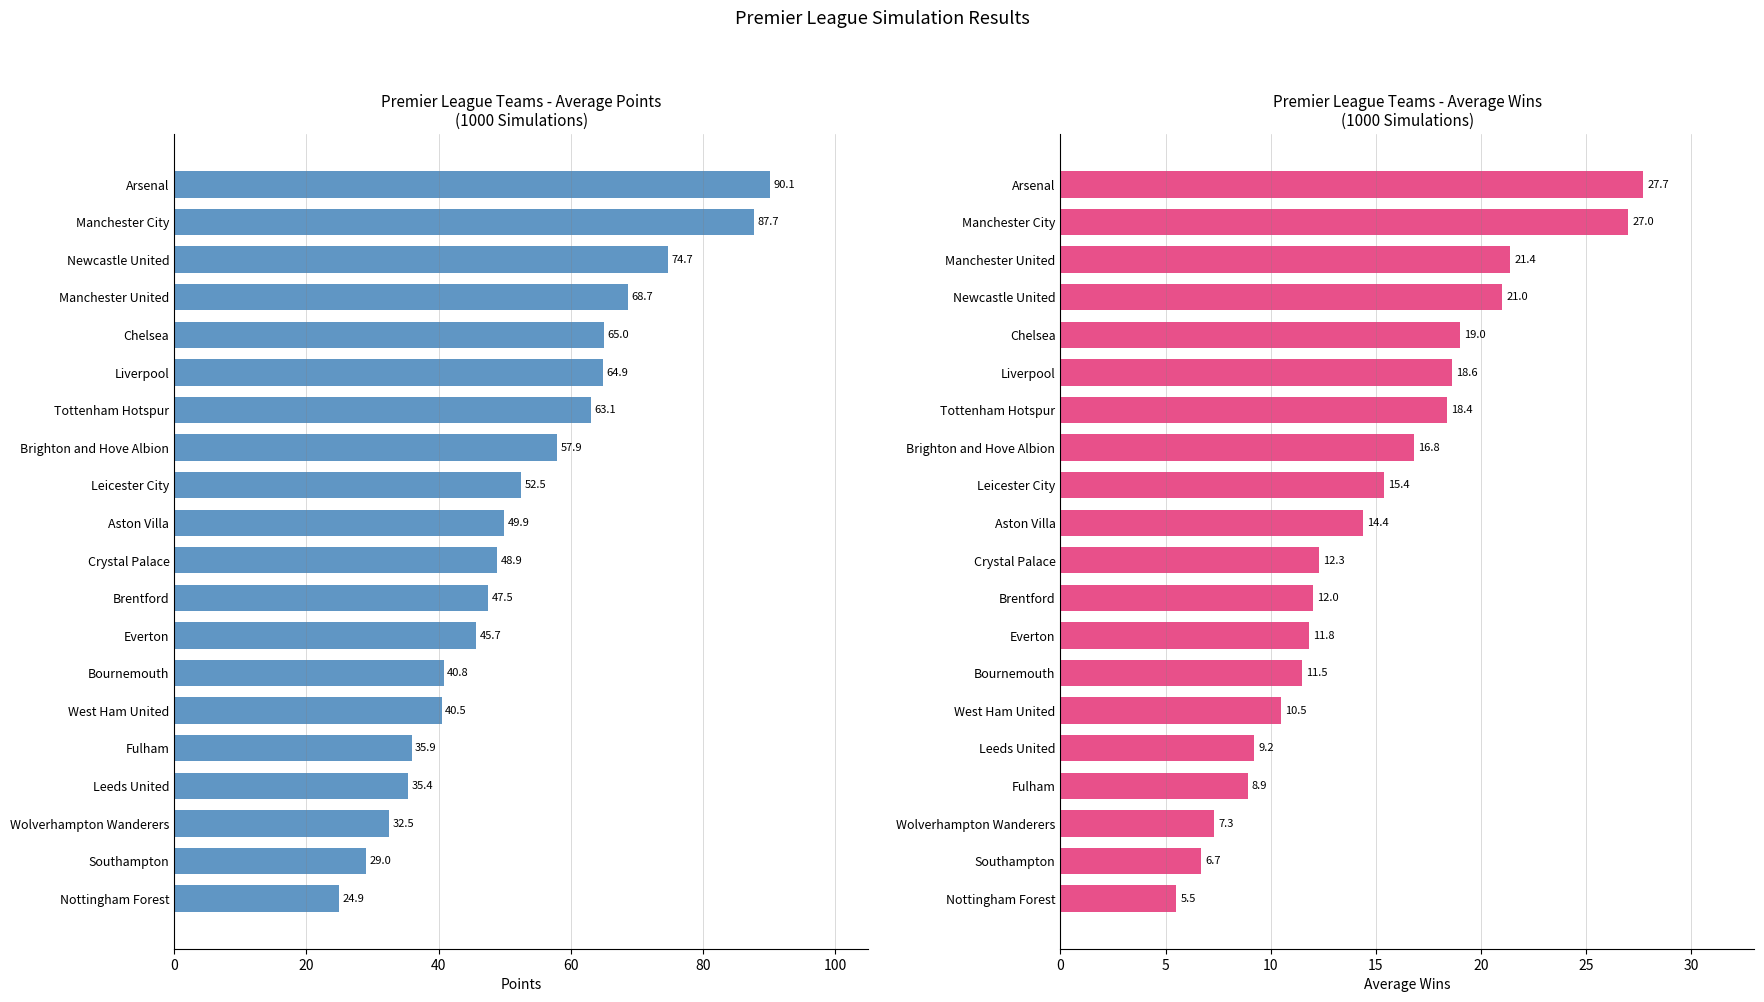

Which series has the widest spread of values?

Points